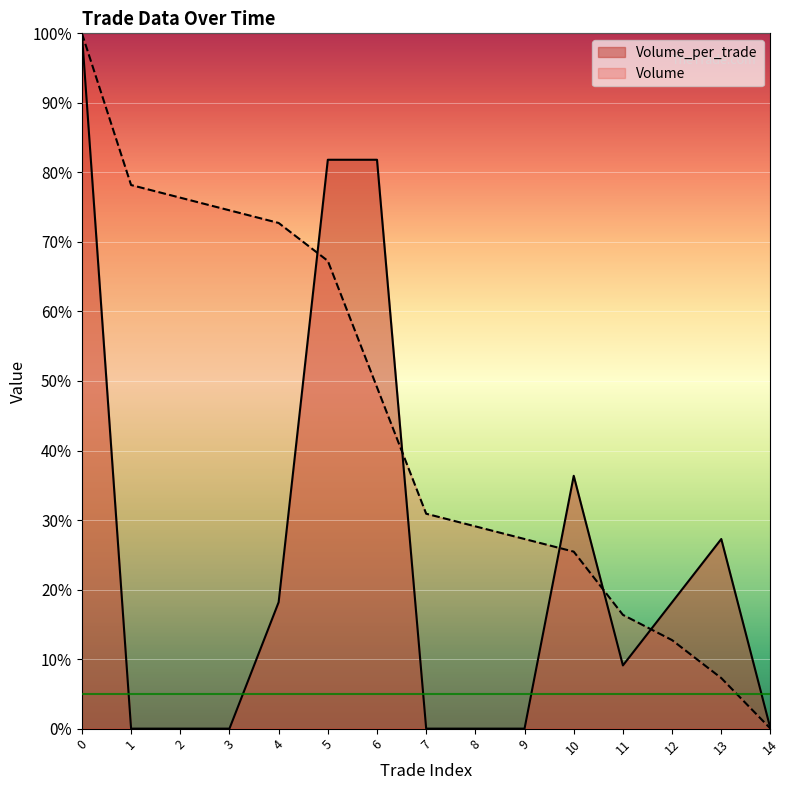

What is the difference between the maximum and minimum values in the Volume series?

100.0